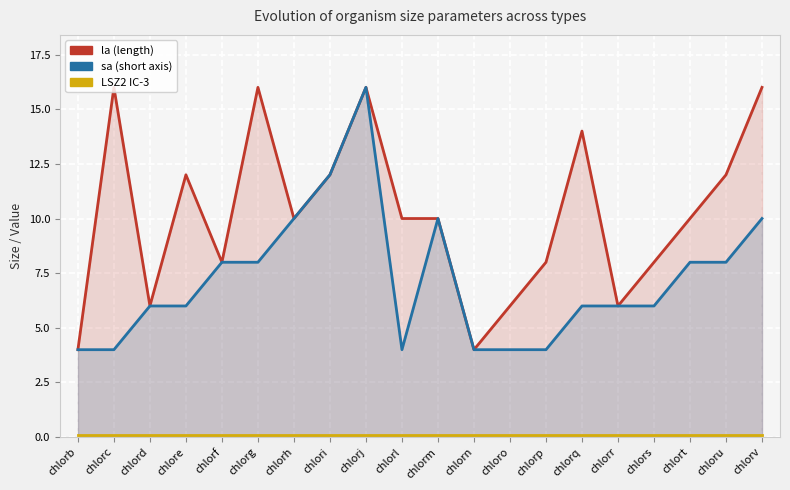

What is the average value of the sa series?

7.2